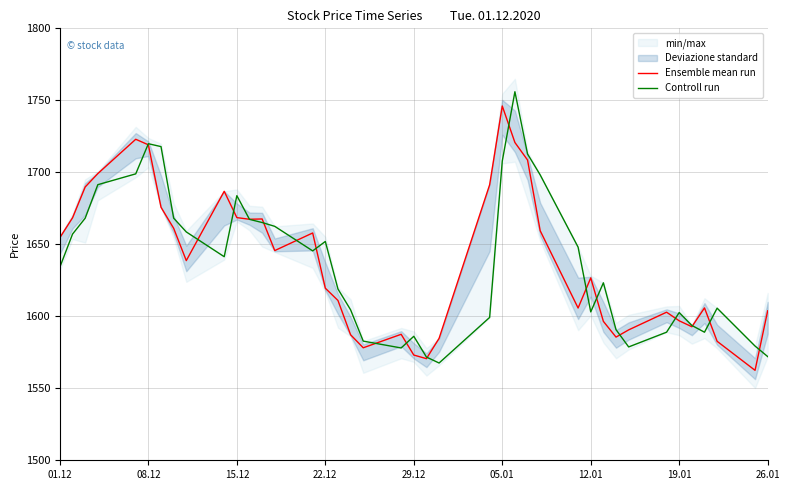

How many series are shown in this chart?

2